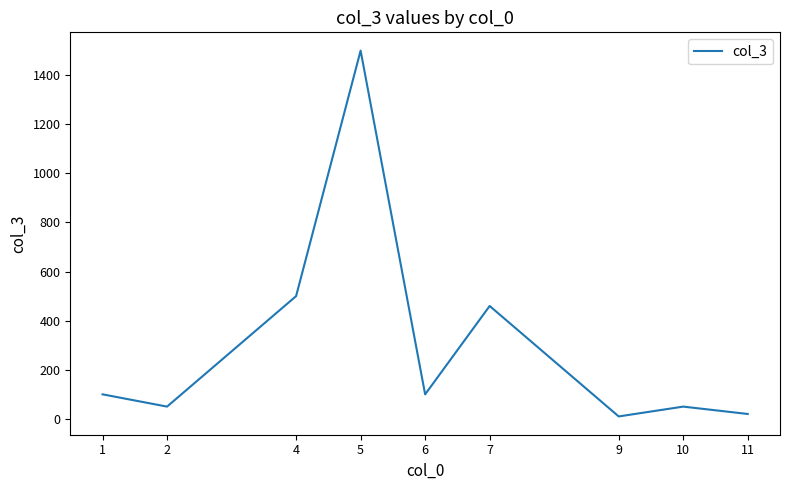

Count the number of categories in the chart.

9